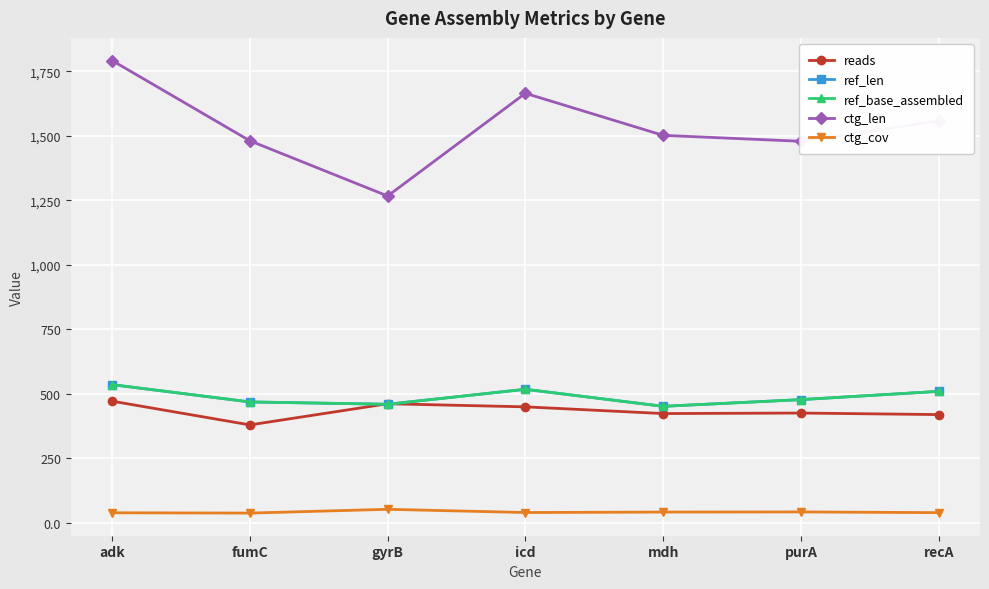

Which category has the lowest value in the ctg_cov series?

fumC